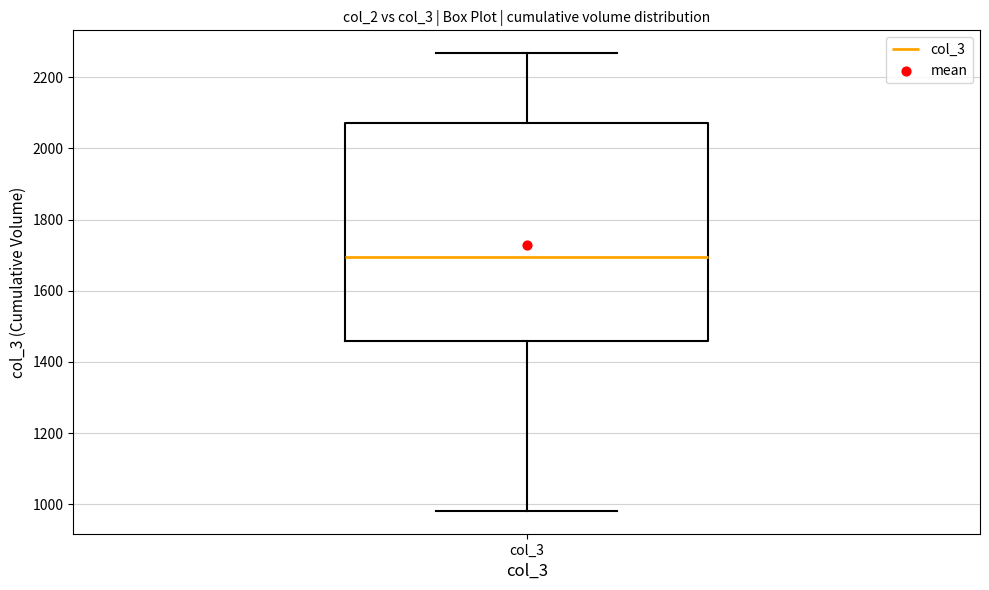

Where is the lower edge of the box for col_3 on the y-axis? The values are not printed on the chart, so give them approximately, as read against the axis.

1460